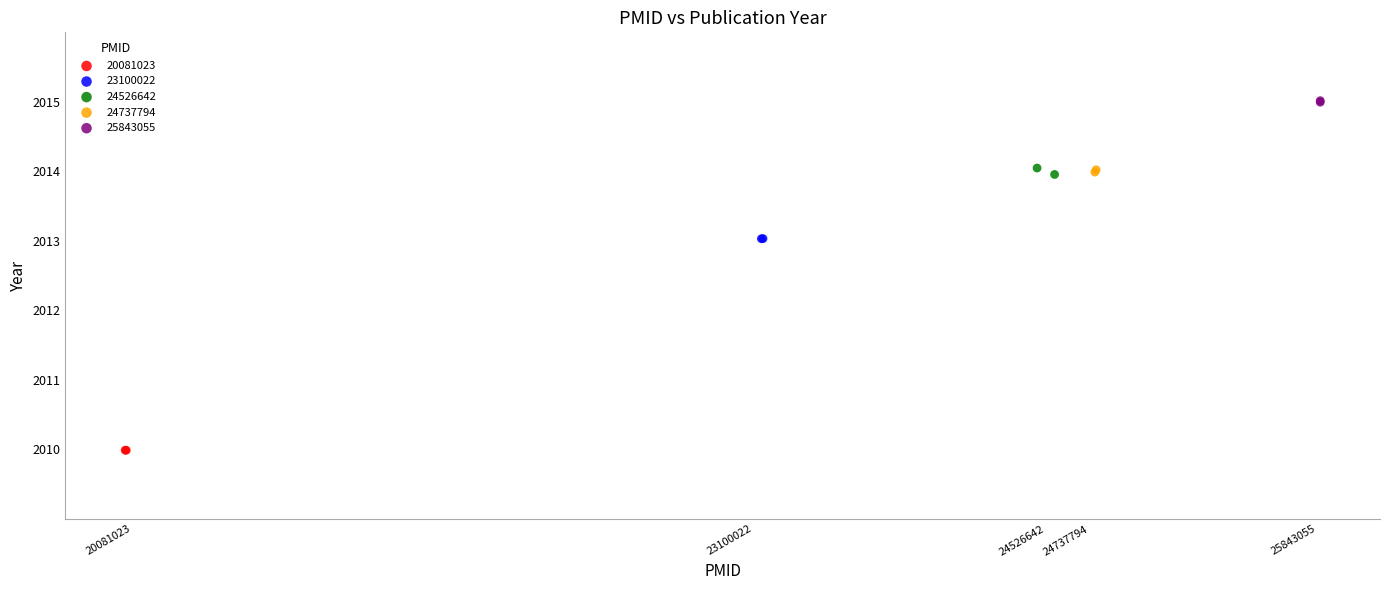

Which series contains the lowest Y value?

20081023